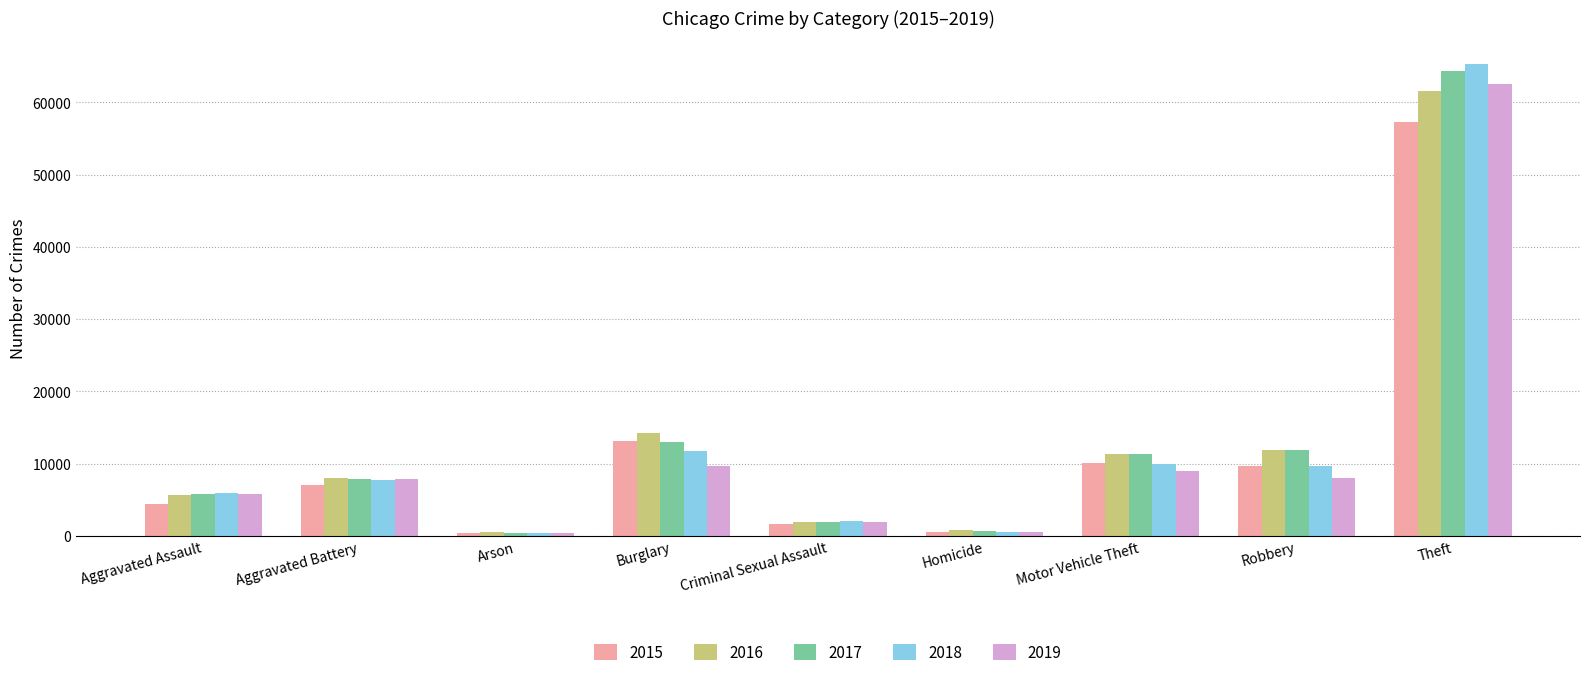

Is it true that 2019 equals 376 at Arson?

True